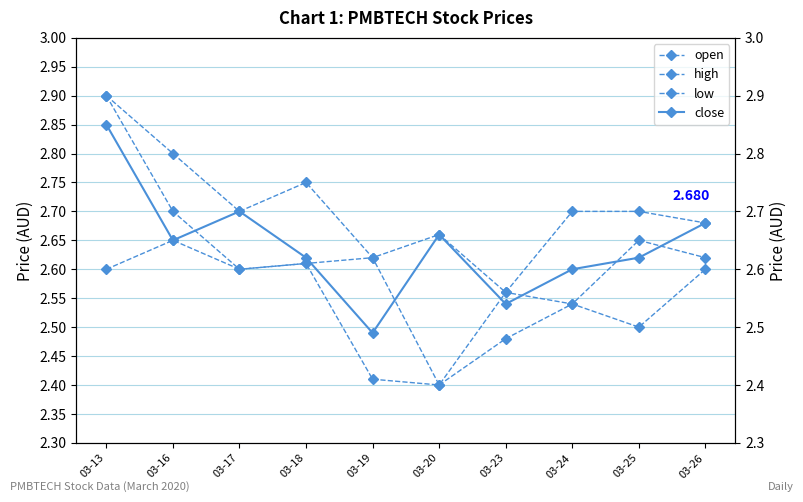

Is this an area chart (filled region under the line)?

No